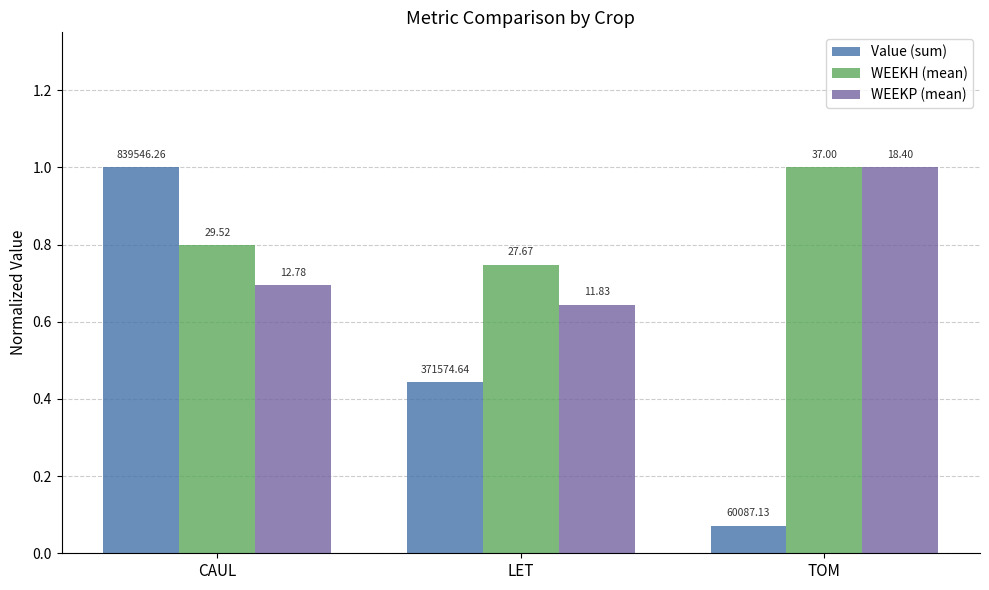

Rank the series by their maximum value, from highest to lowest.

Value (sum), WEEKH (mean), WEEKP (mean)